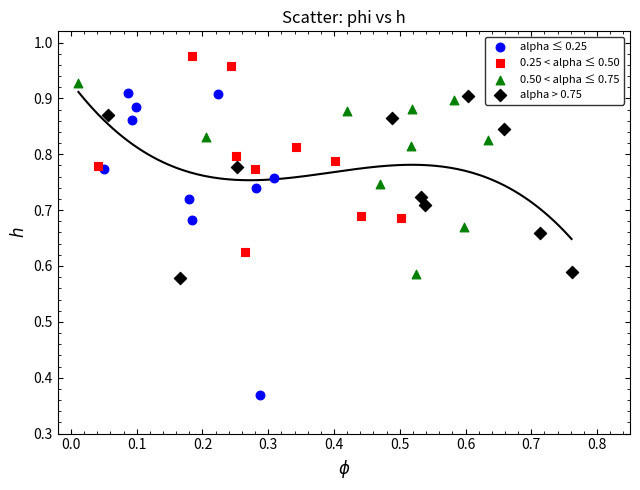

Which series reaches the maximum Y coordinate?

0.25 < alpha ≤ 0.50